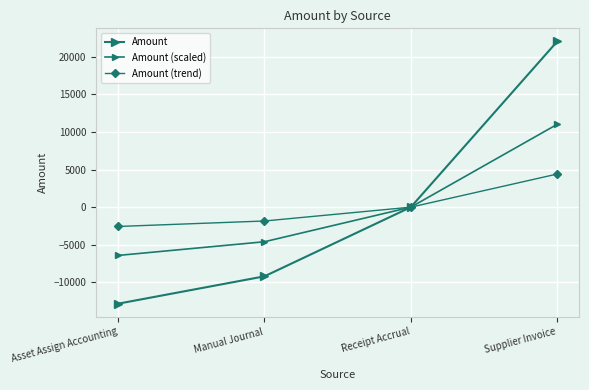

How many distinct data groups are displayed?

3